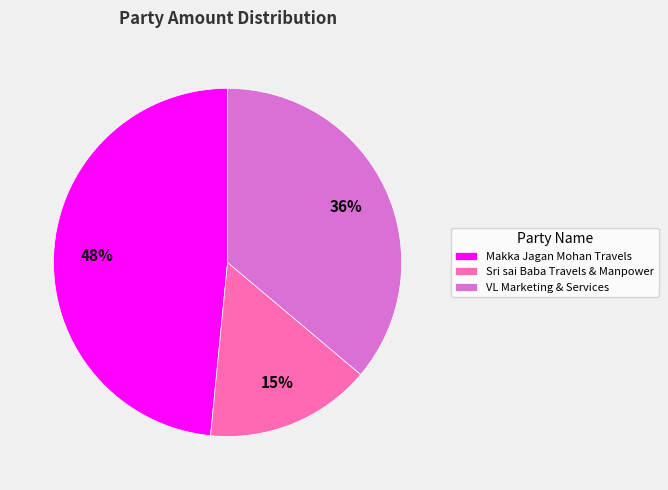

How many slices are in this pie chart?

3